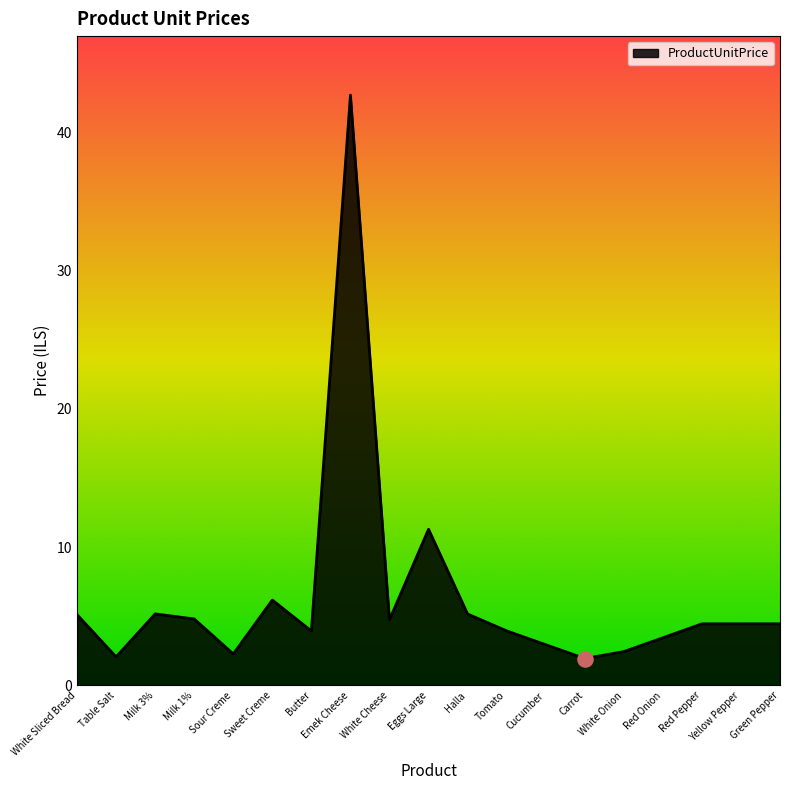

What is the ratio of the value at Yellow Pepper to the value at Sour Creme?

2.0